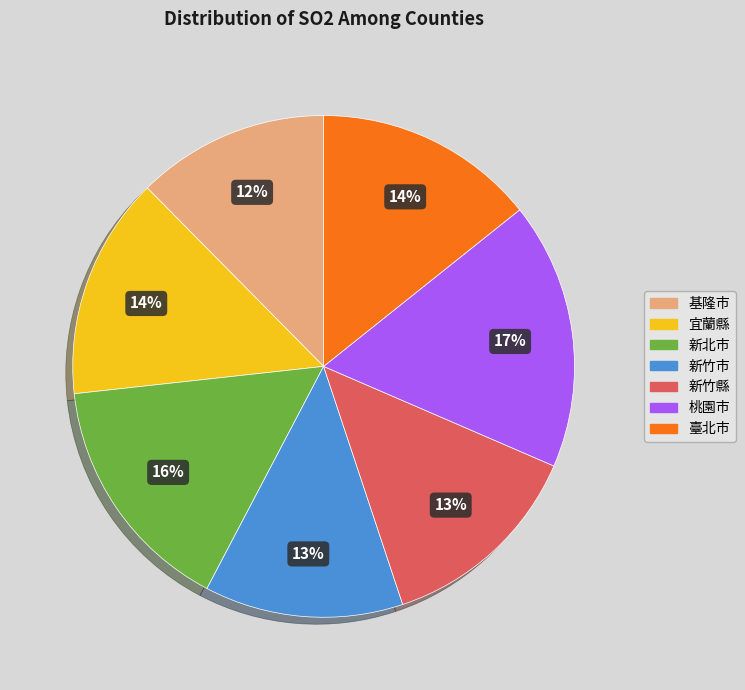

To the nearest percent, what is the difference between the 宜蘭縣 and 桃園市 slice percentages?

3%